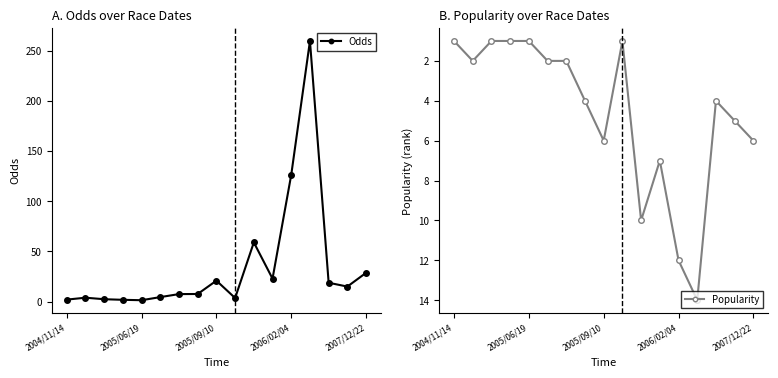

Rank the series by their average value, from lowest to highest.

Popularity, Odds